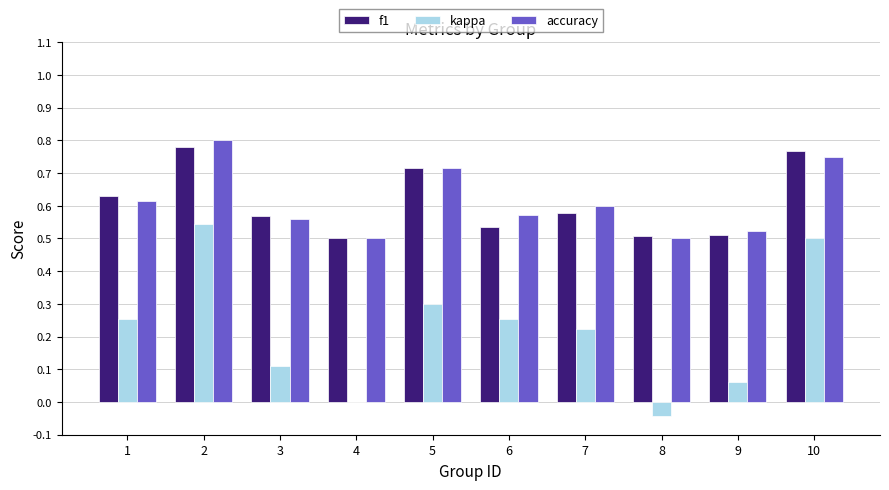

Is it true that accuracy equals 0.5 at 9?

True